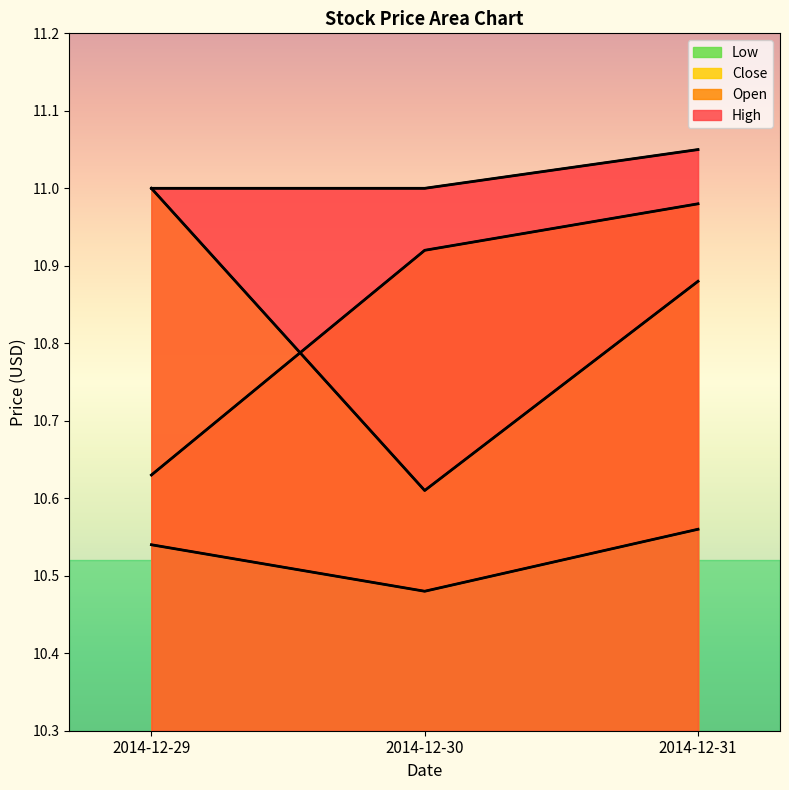

Is it true that Open equals 5.2 at 2014-12-30?

False